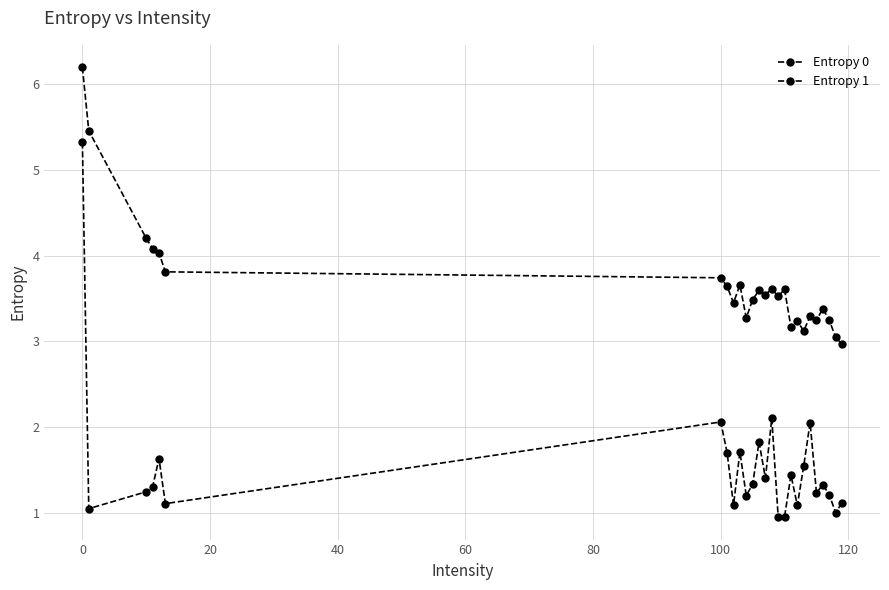

What is the difference between the maximum and minimum values in the Entropy 1 series?

4.4